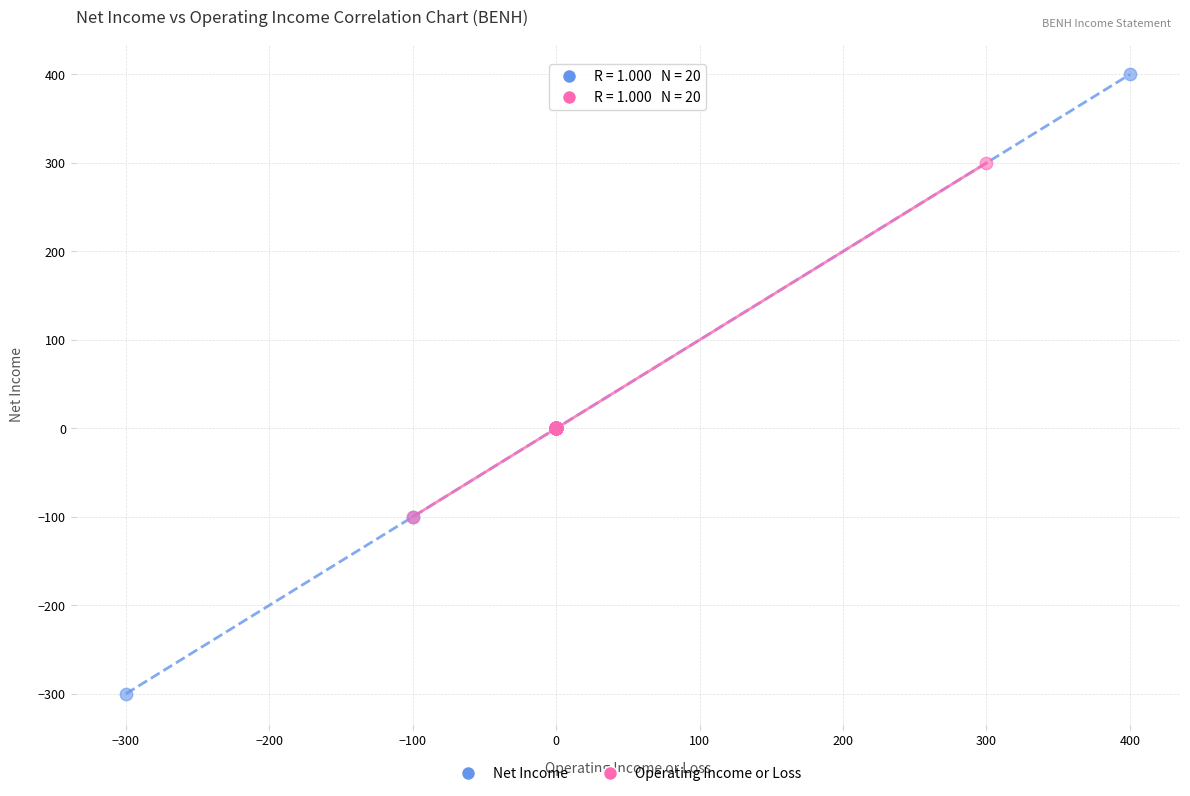

Which series has the widest spread of Y values?

Net Income